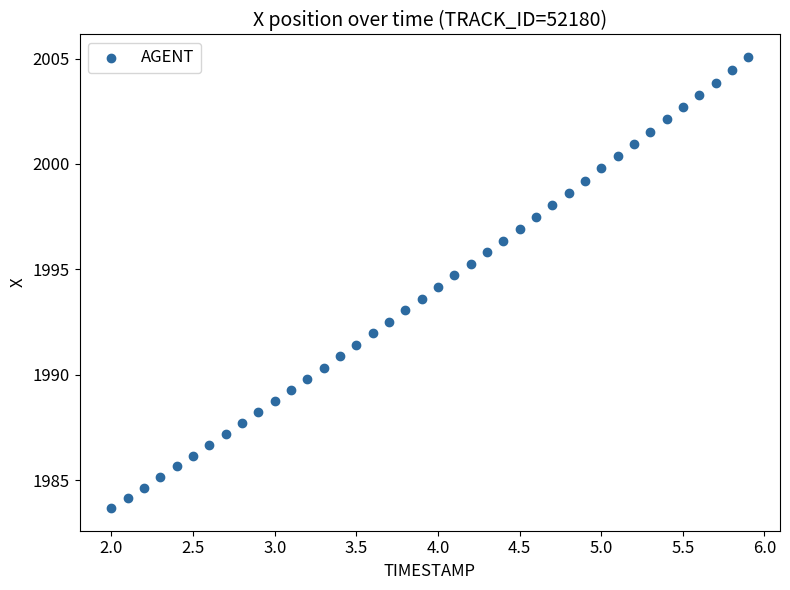

What is the range of Y values (max minus min)?

21.4